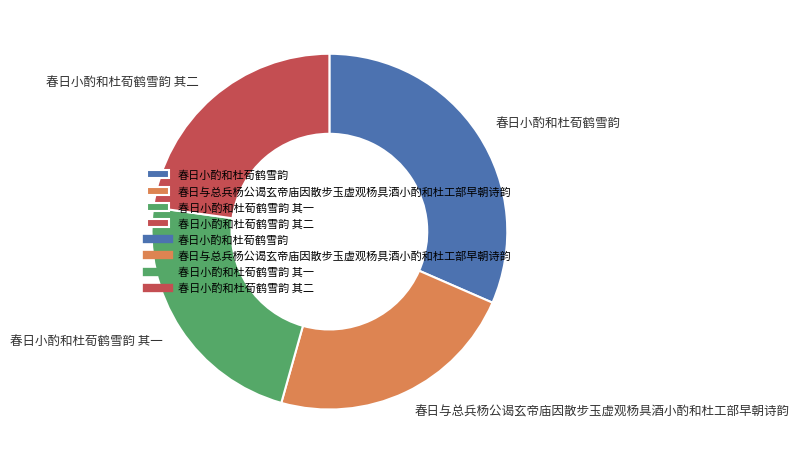

Count the number of slices in the pie.

4